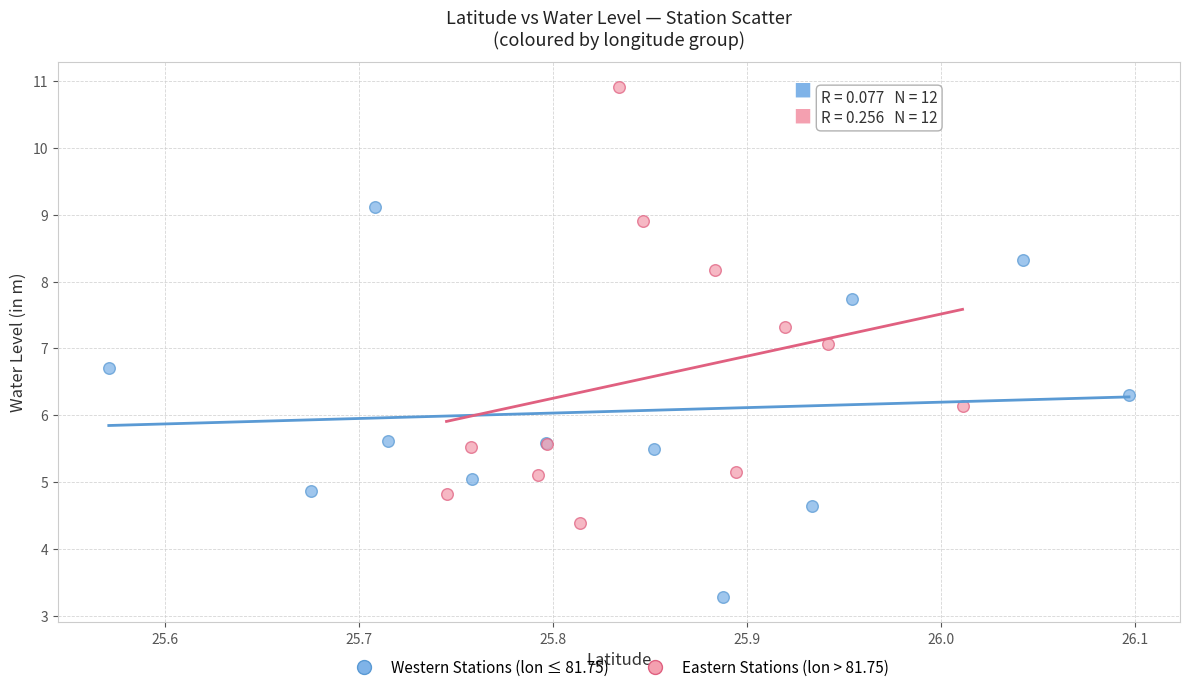

Which series has the widest spread of Y values?

Eastern Stations (lon > 81.75)